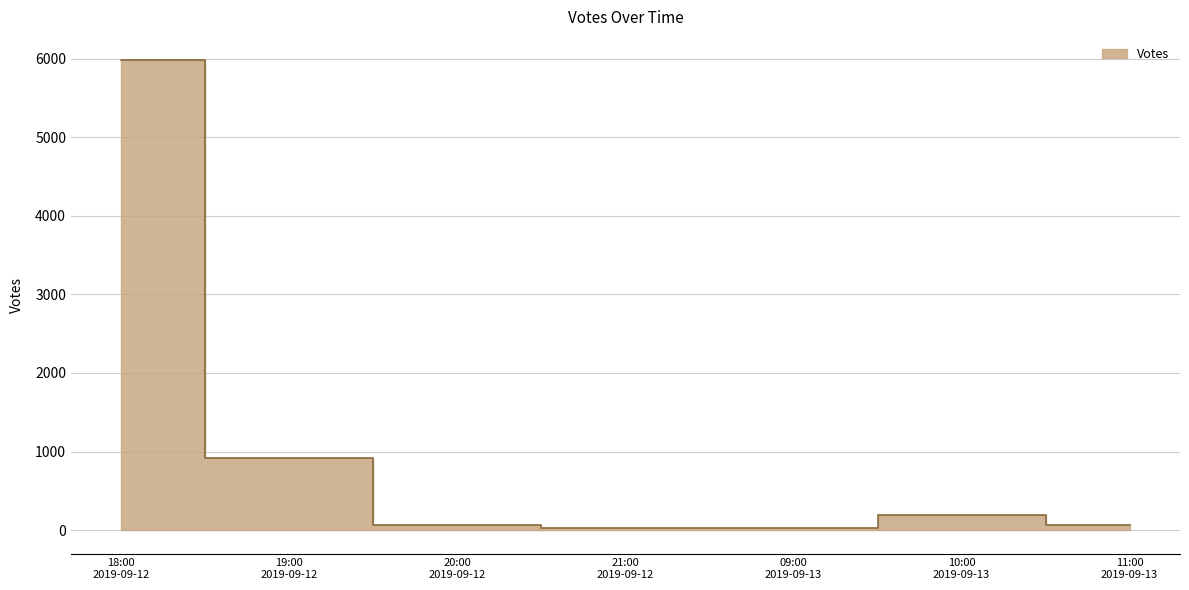

Does the chart have visible grid lines?

Yes